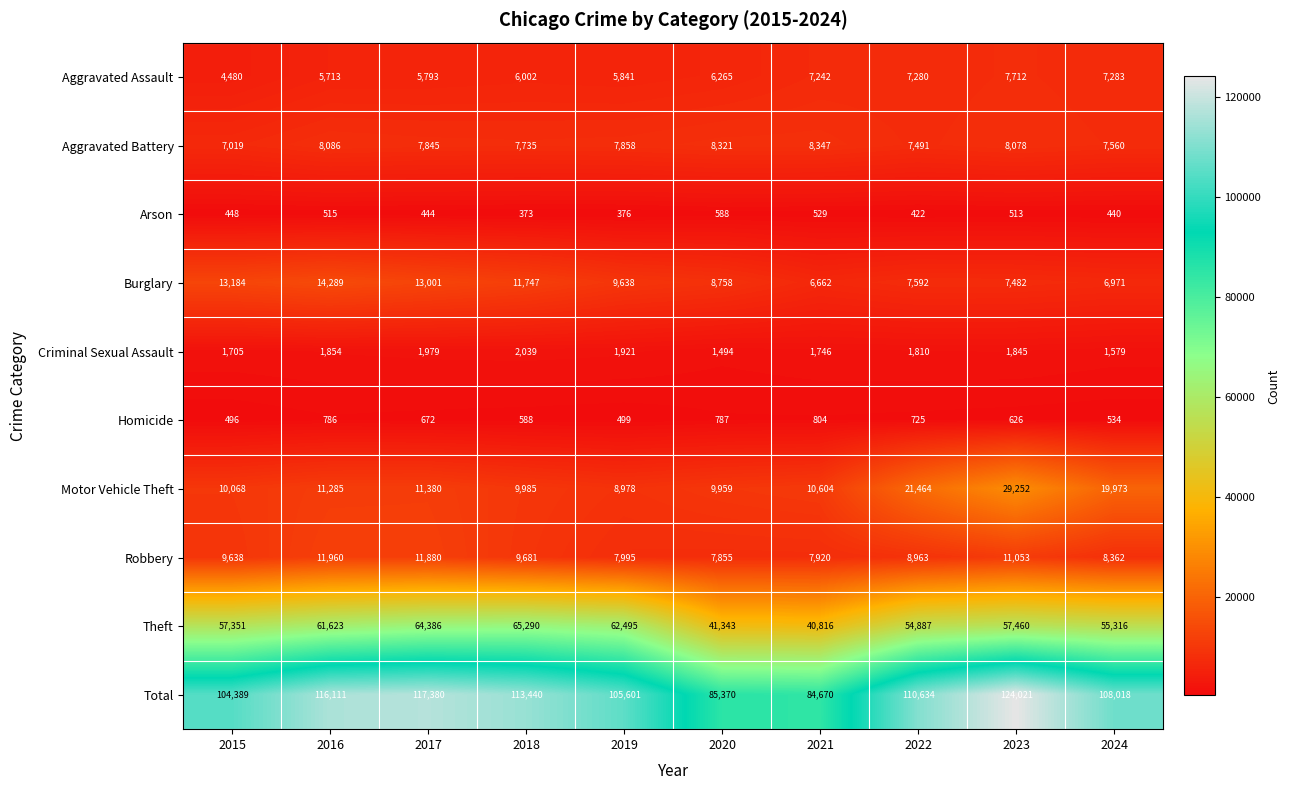

What is the sum of all Aggravated Assault values?

63611